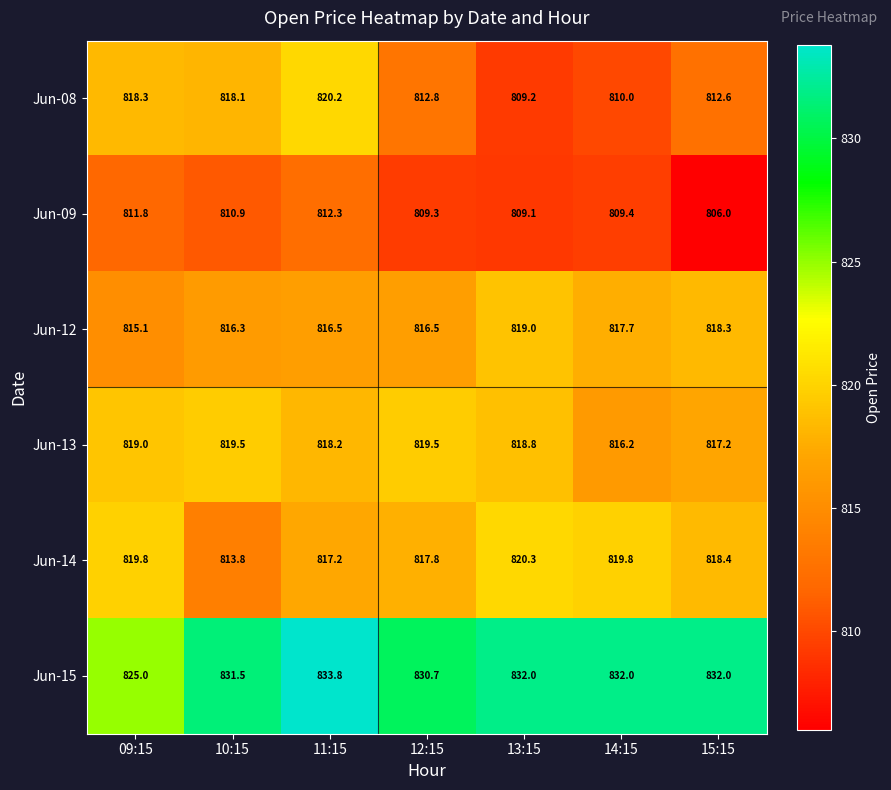

What is the total value across all series at 12:15?

4906.6